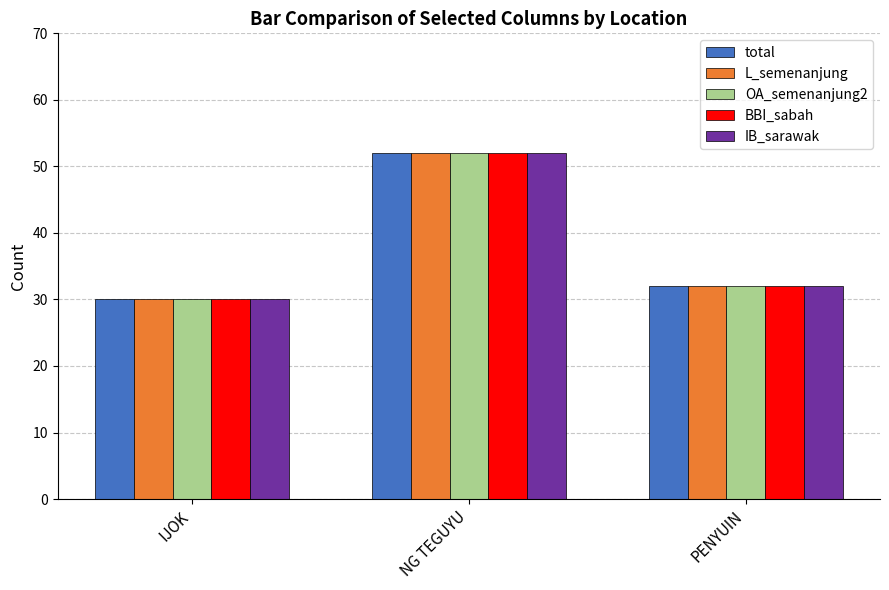

What is the sum of all total values?

114